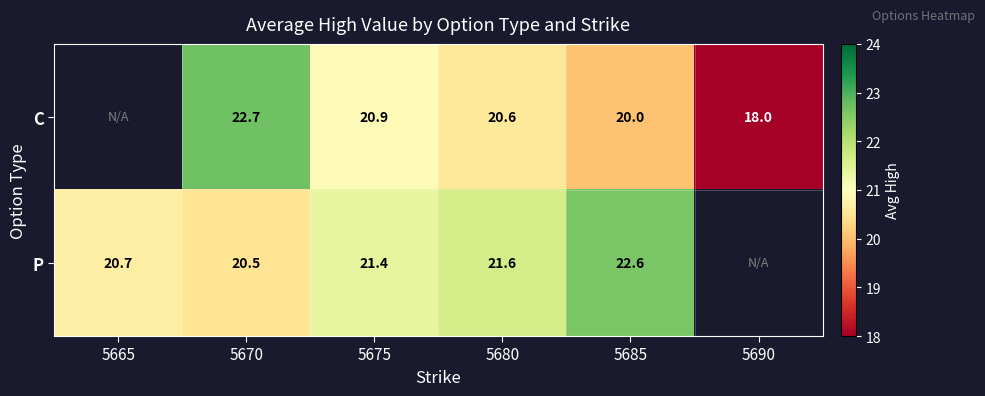

What is the difference between the highest and lowest values at 5675?

0.5